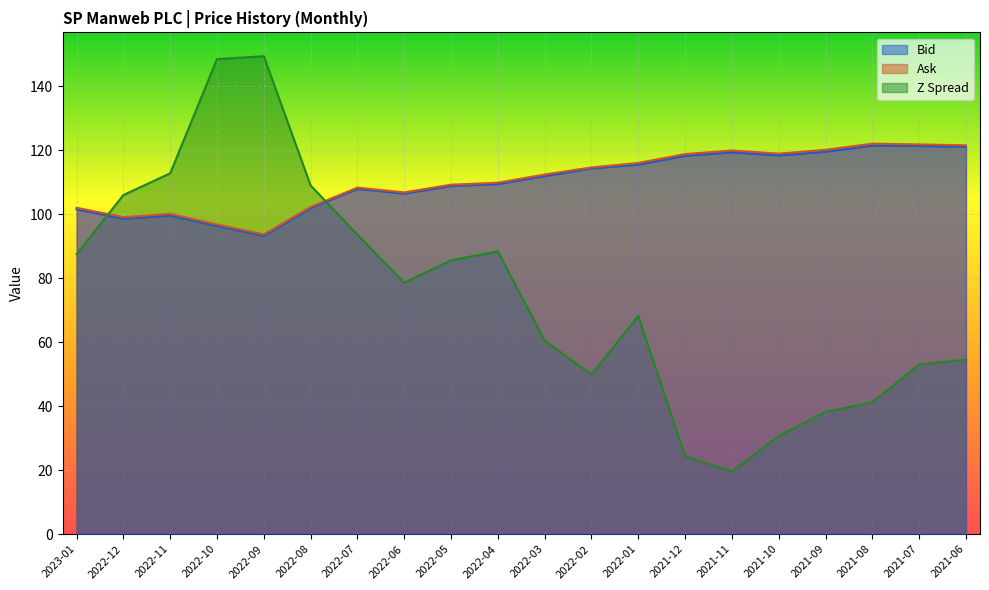

Is the value of Z Spread at 2022-09 greater than the value of Bid at 2021-07?

Yes